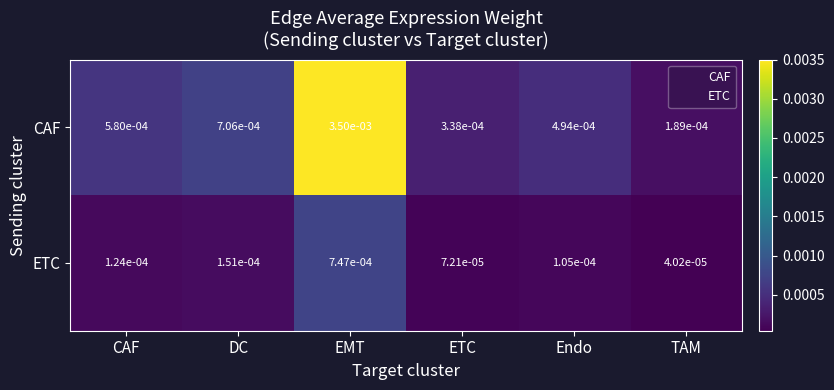

List the series in order of their peak value, highest first.

CAF, ETC